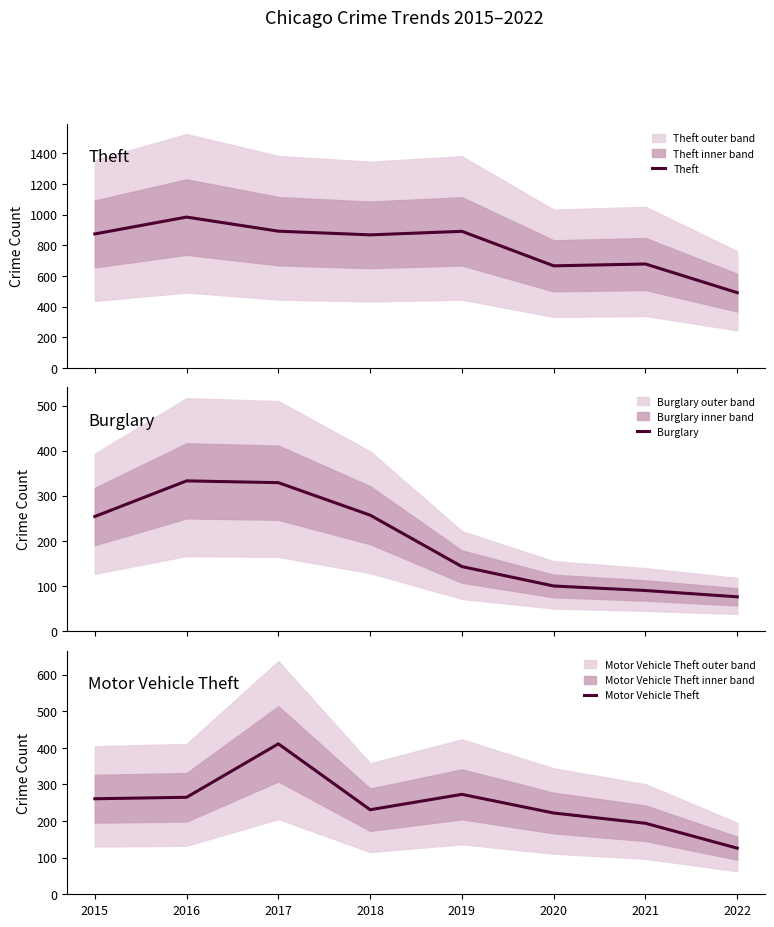

At which label does Motor Vehicle Theft reach its peak?

2017